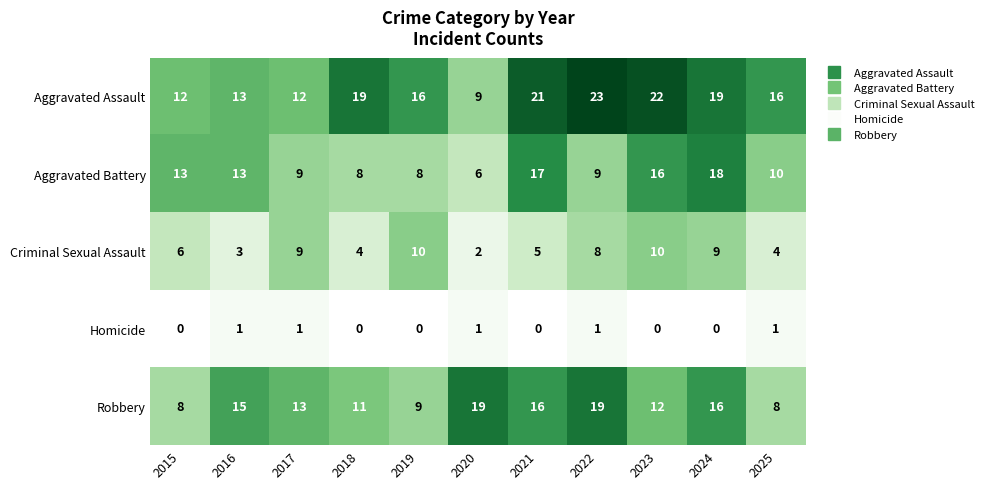

What value does the Criminal Sexual Assault series have at 2015?

6